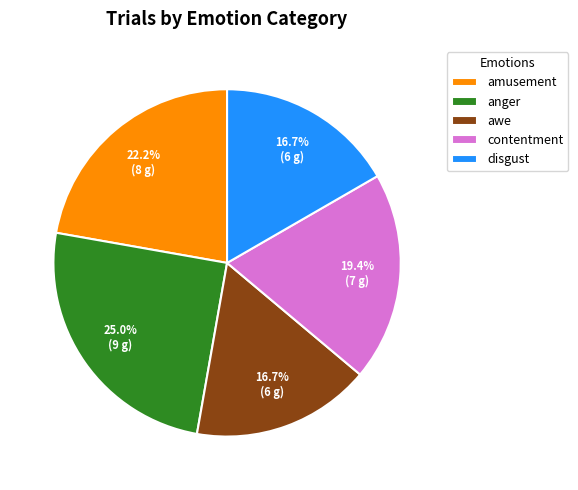

What percentage is the awe slice, to the nearest percent?

17%